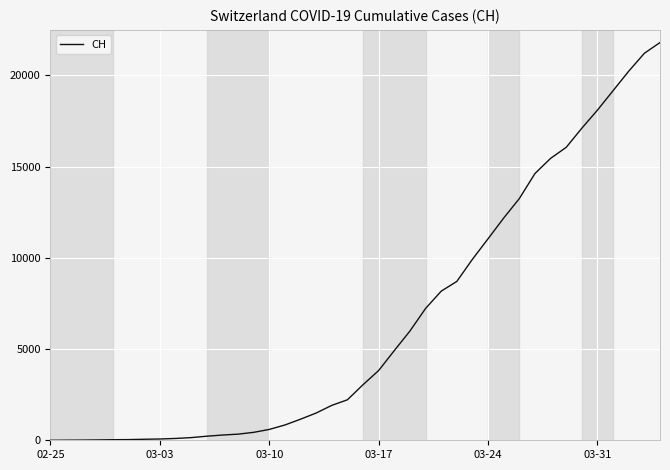

What is the difference between the maximum and minimum values?

21806